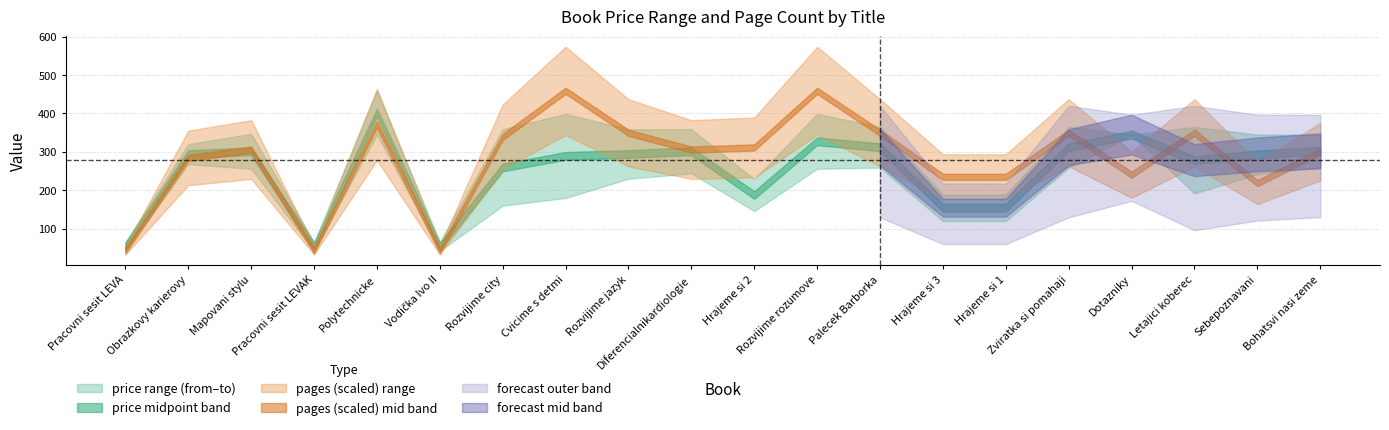

How many interior local valleys does the price_to series have?

4